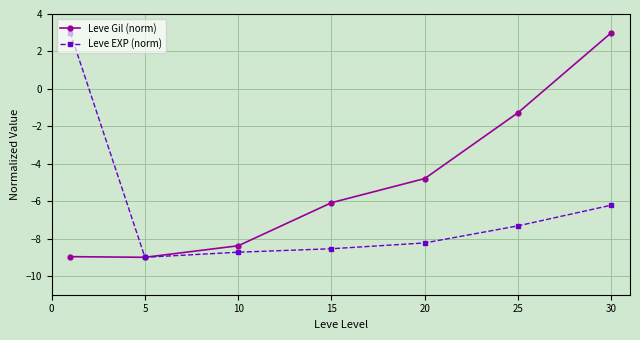

What is the maximum value for Leve EXP (norm)?

3.0